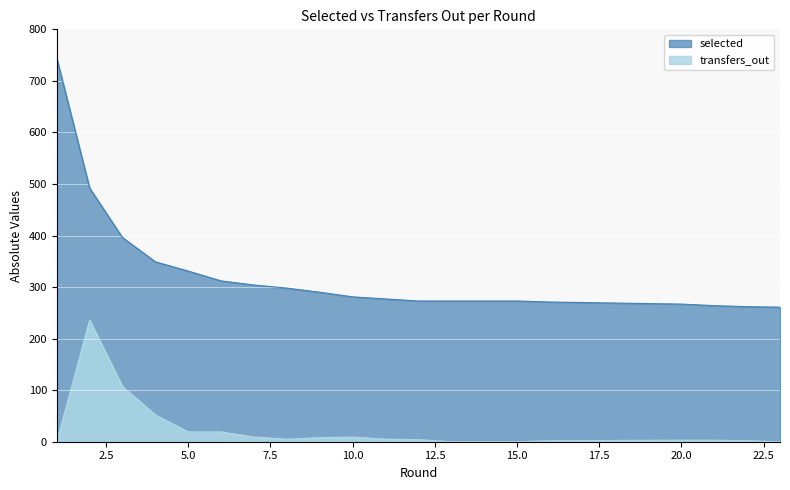

How many values in transfers_out are above zero?

15